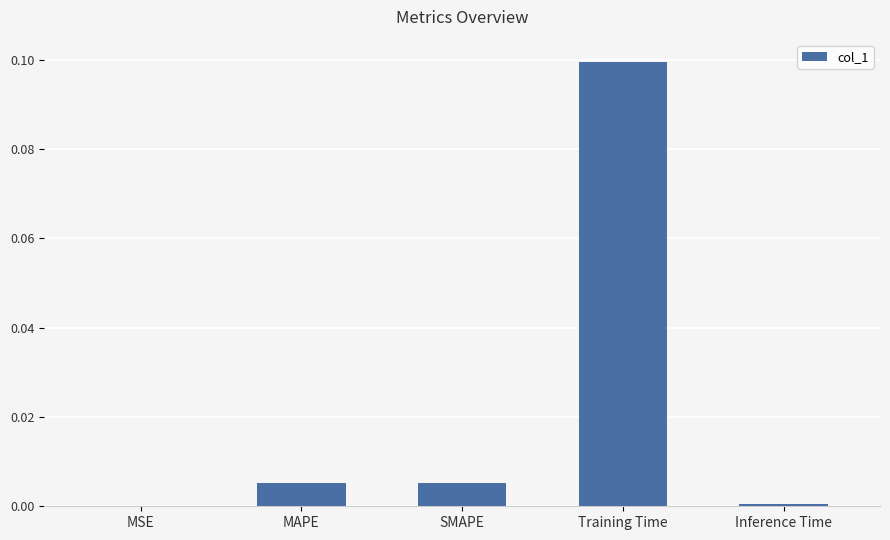

How many distinct data groups are displayed?

1